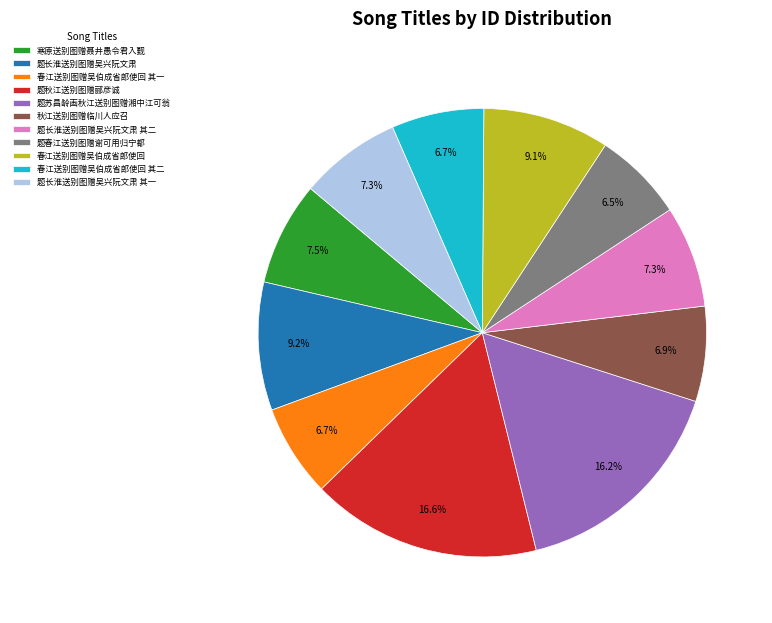

How many slices are in this pie chart?

11